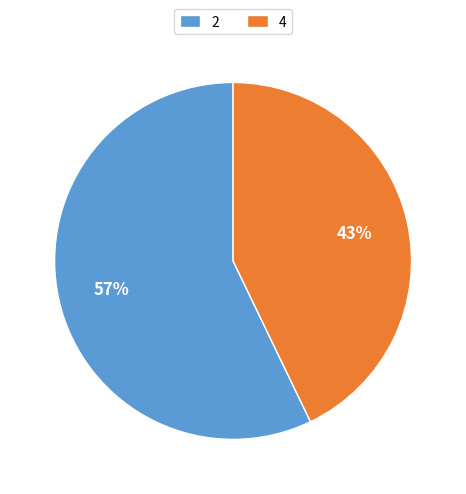

What percentage is the 2 slice, to the nearest percent?

57%